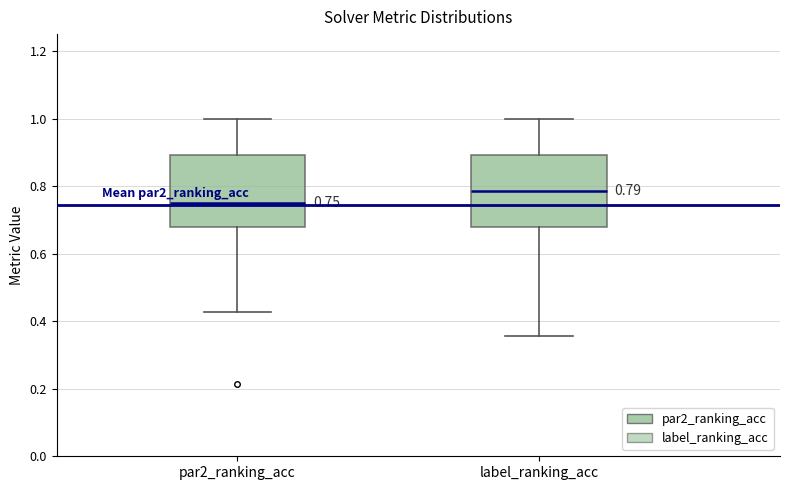

Which box has the lowest median line?

par2_ranking_acc